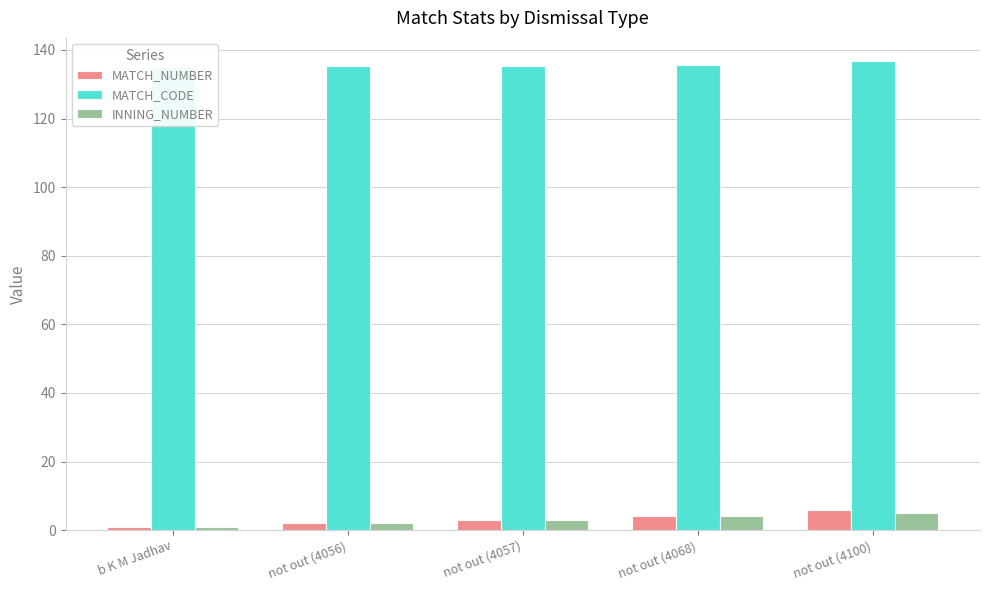

Which category has the lowest value in the INNING_NUMBER series?

b K M Jadhav